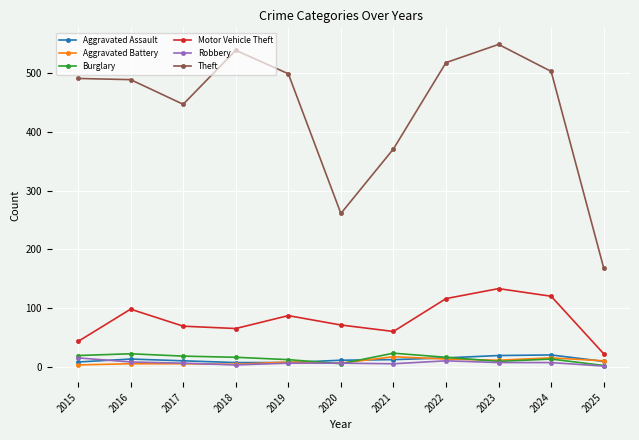

How many data points in Motor Vehicle Theft are less than 71?

5